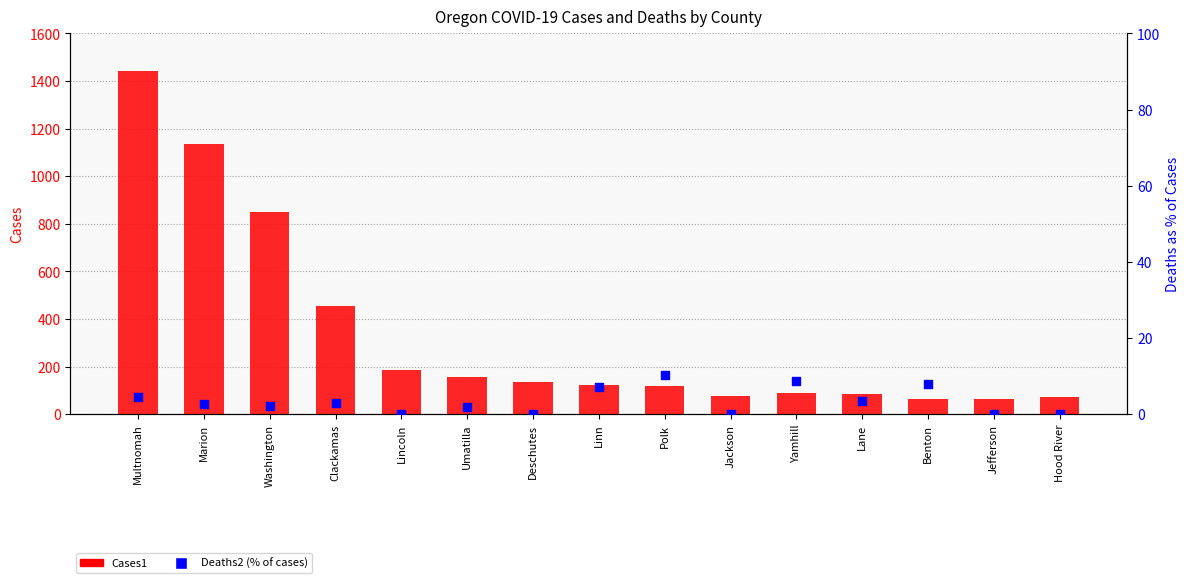

Which series has the largest total across all categories?

Cases1